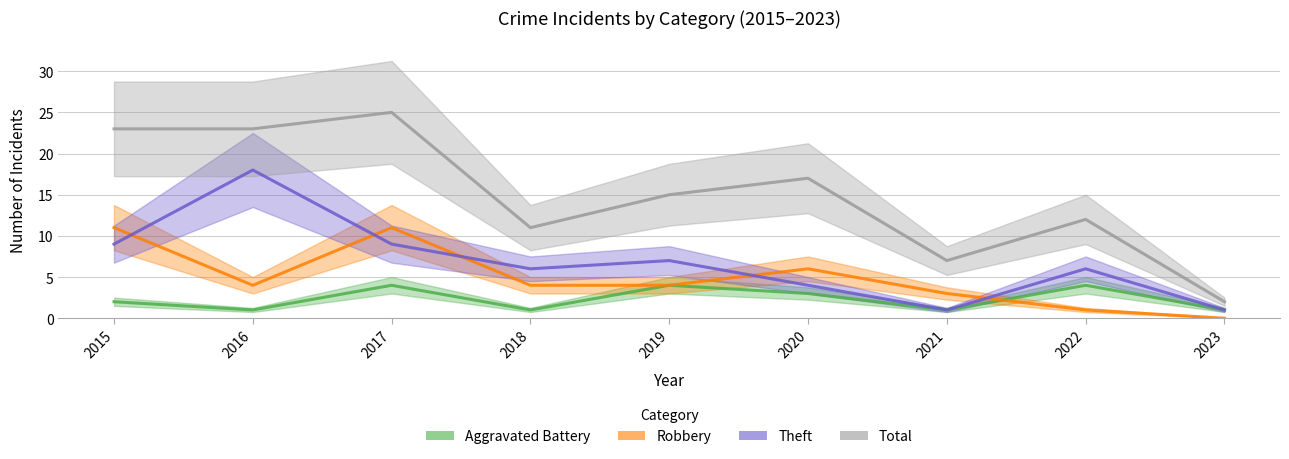

Which has a higher value, 2016 or 2017?

2017